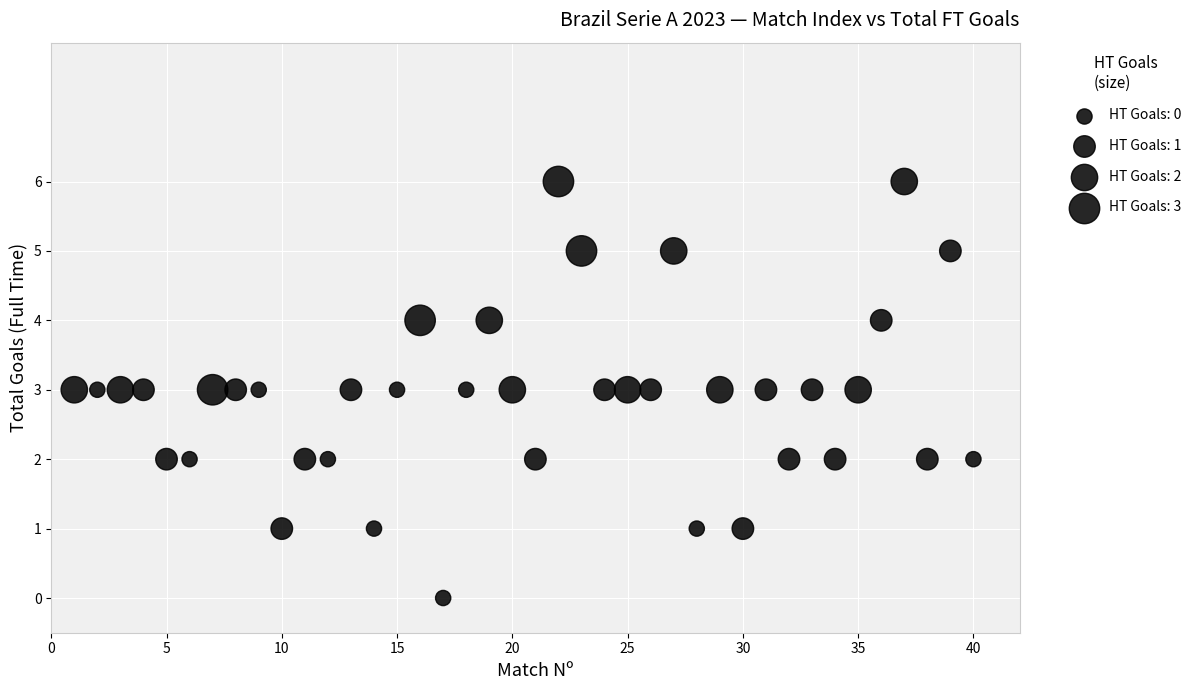

What is the range of X values (max minus min)?

39